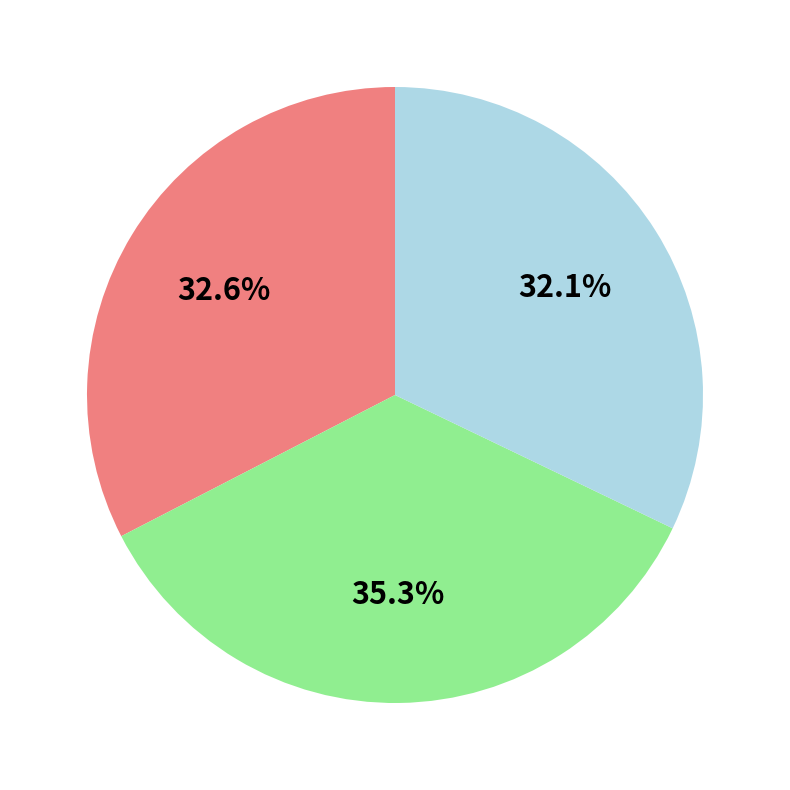

How many segments does this pie chart have?

3